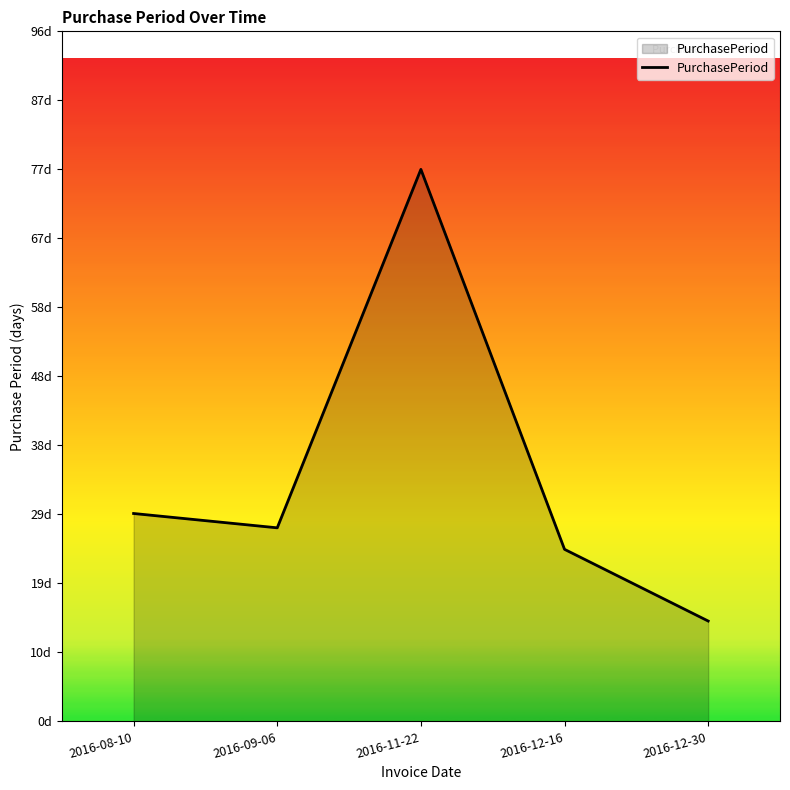

Does the chart display data point markers on the line(s)?

No